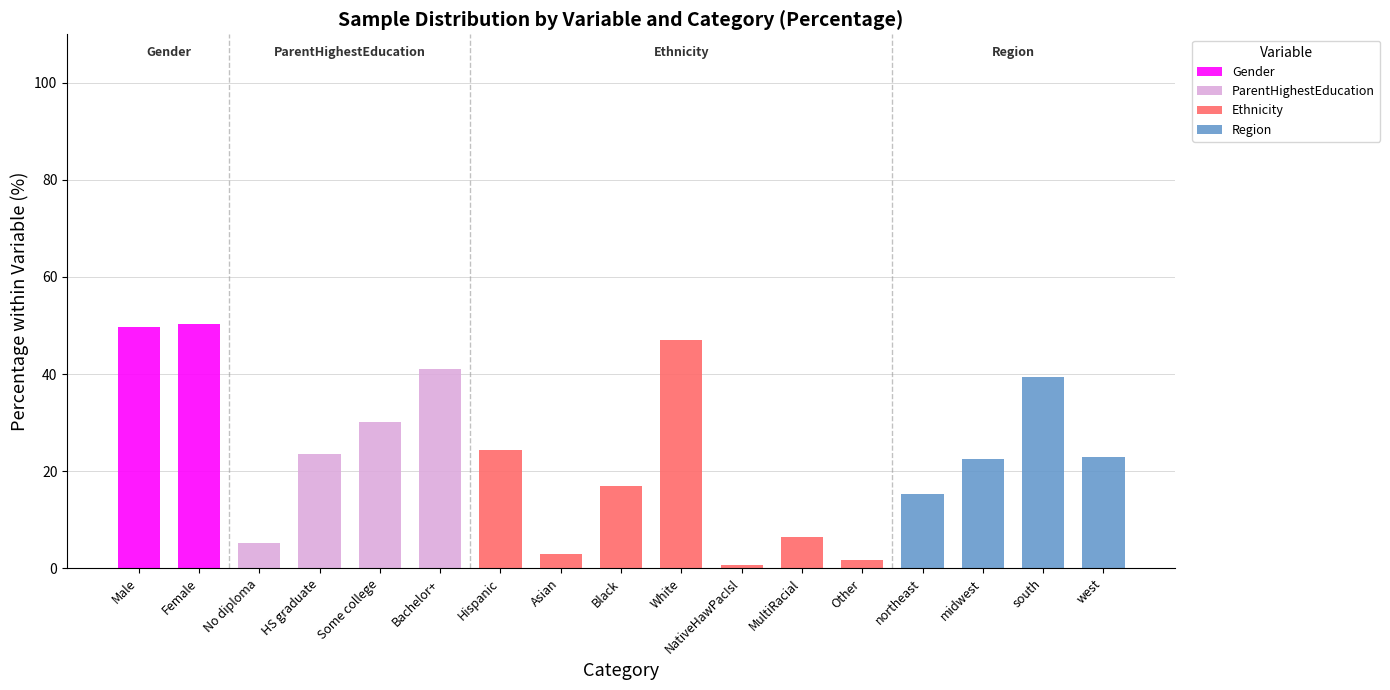

Is it true that Gender equals 0.0 at south?

True